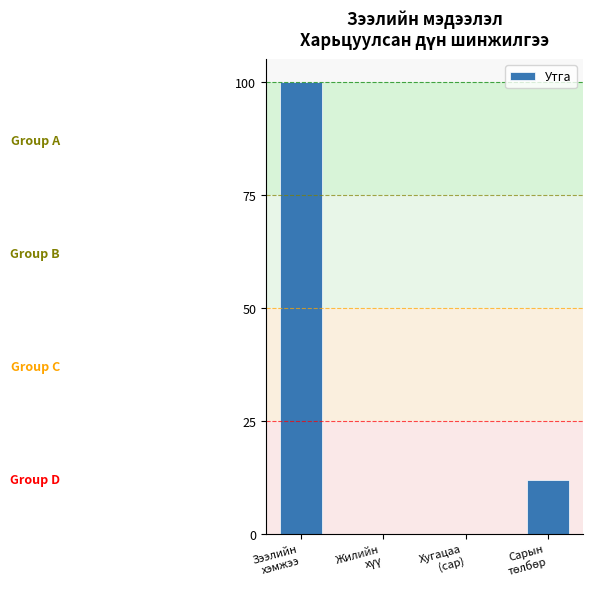

Which has a higher value, Зээлийн
хэмжээ or Хугацаа
(сар)?

Зээлийн
хэмжээ